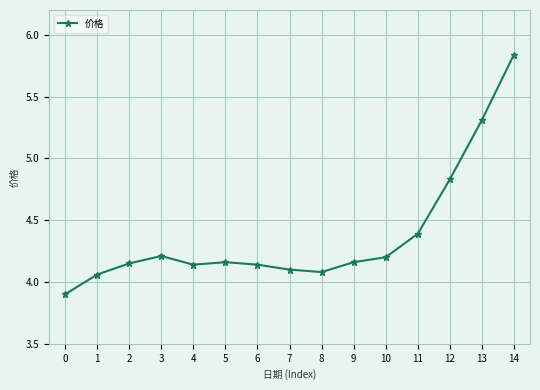

True or false: the data shows 7.2 at 12.

False